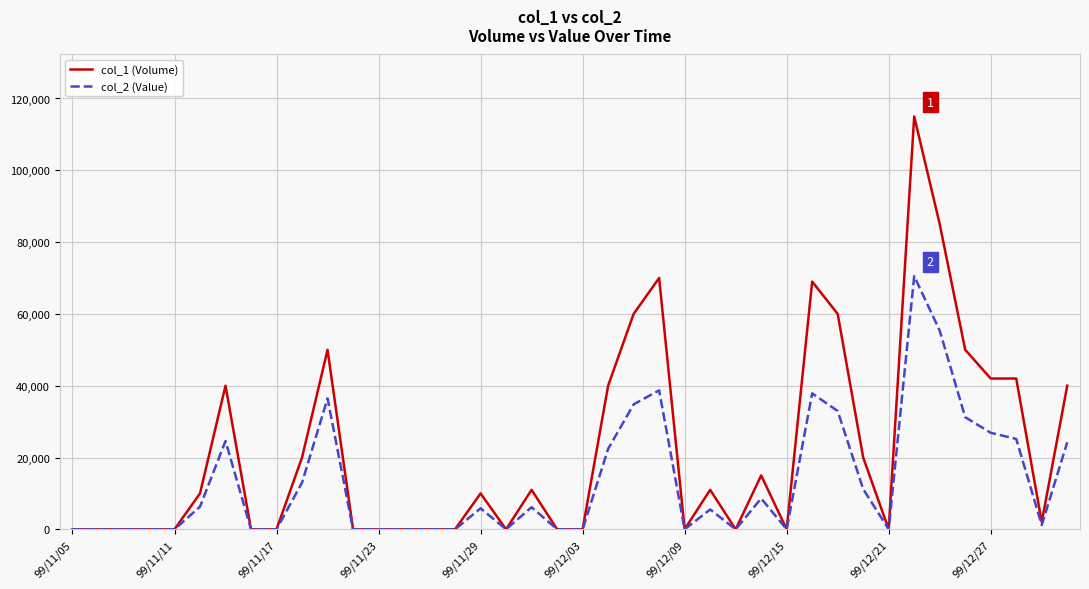

List the series in order of their overall mean, highest first.

col_1 (Volume), col_2 (Value)